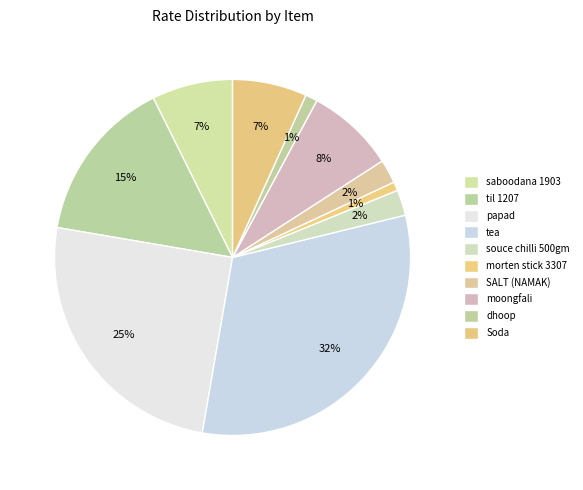

Do tea and papad together represent more than half of the pie?

Yes